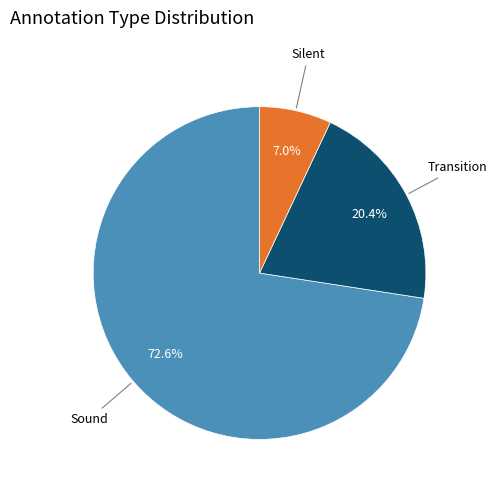

Is there any slice that represents more than half of the pie?

Yes